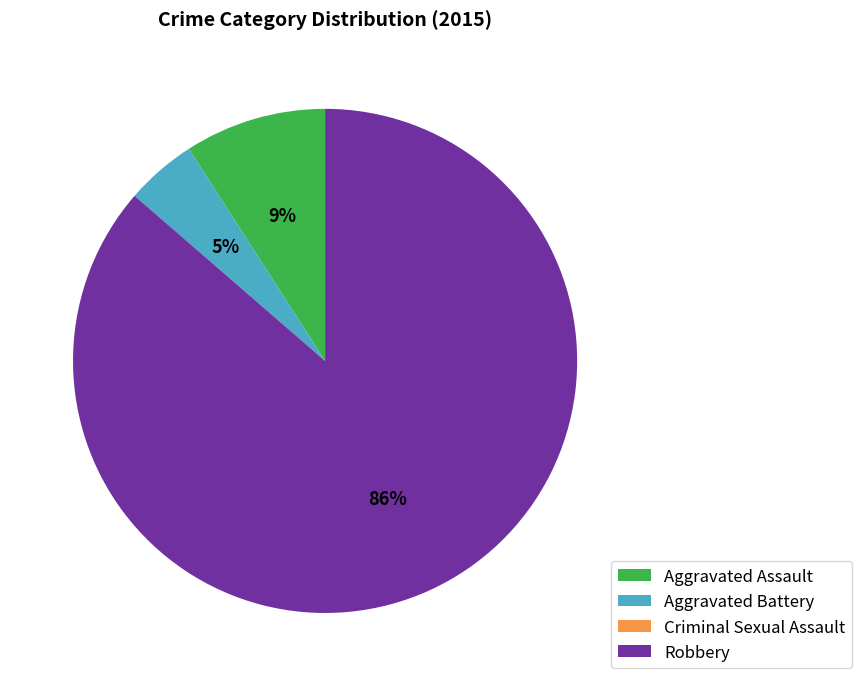

Which has a higher value, Aggravated Assault or Aggravated Battery?

Aggravated Assault